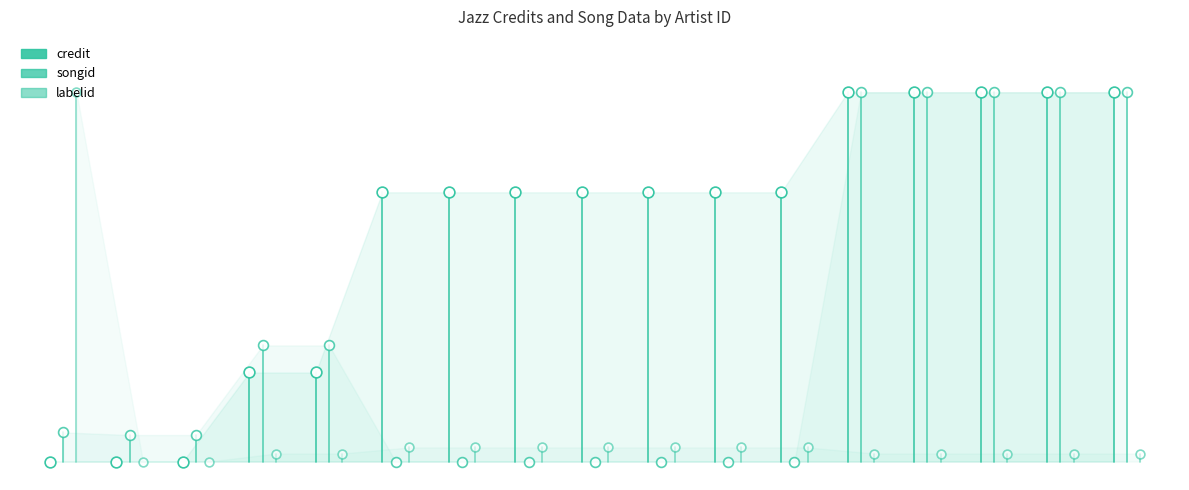

Which series reaches the maximum Y coordinate?

credit